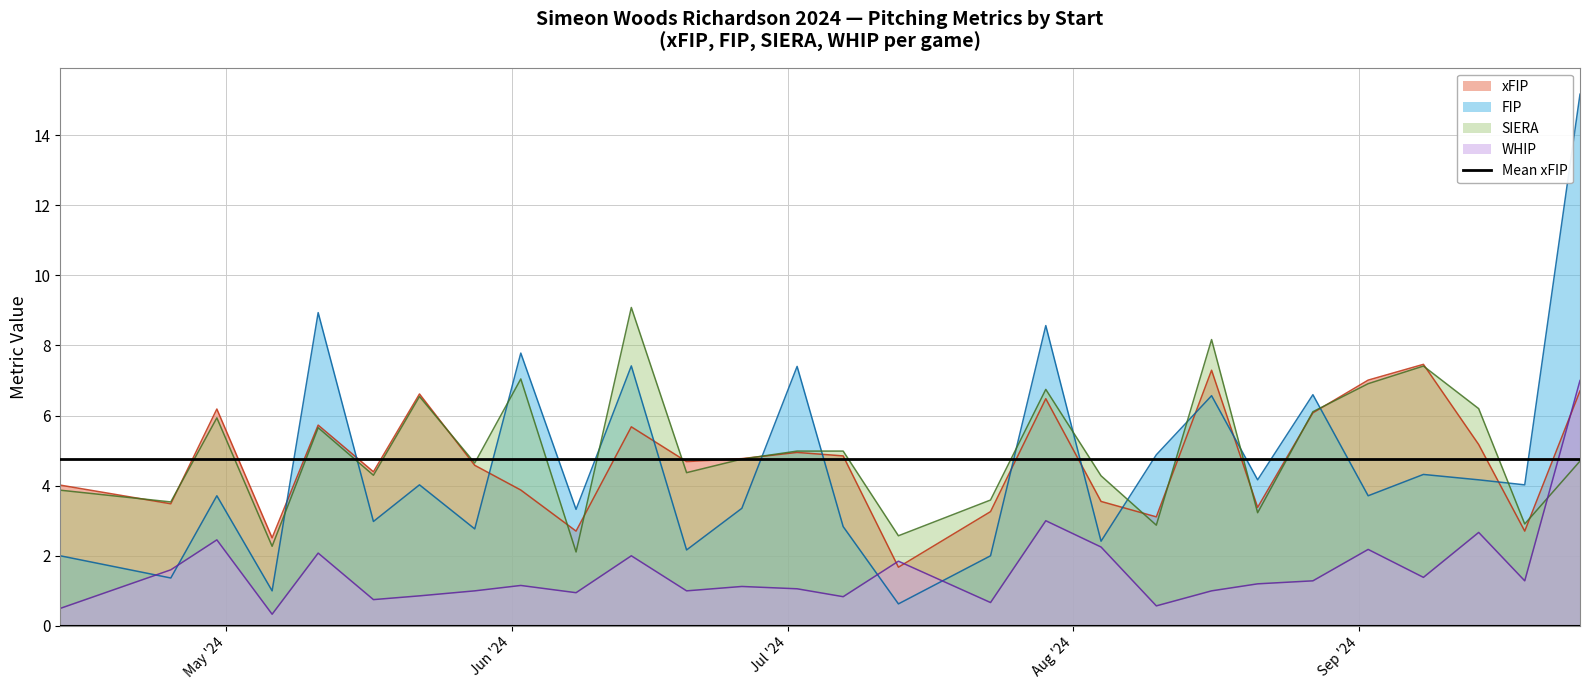

Which series ends up on top after the final intersection of SIERA and WHIP?

WHIP